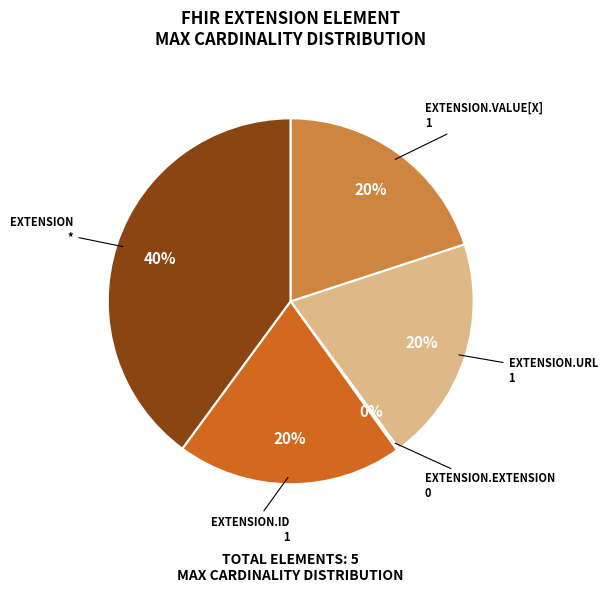

Does any single category account for the majority?

No